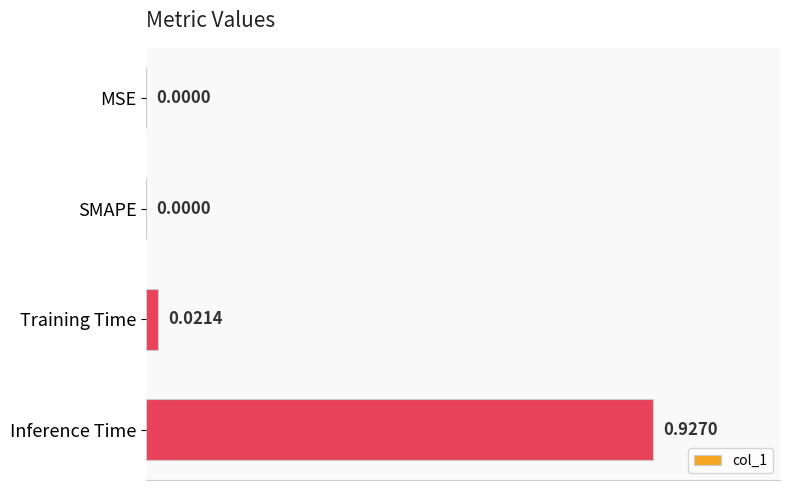

How many categories are shown in the chart?

4